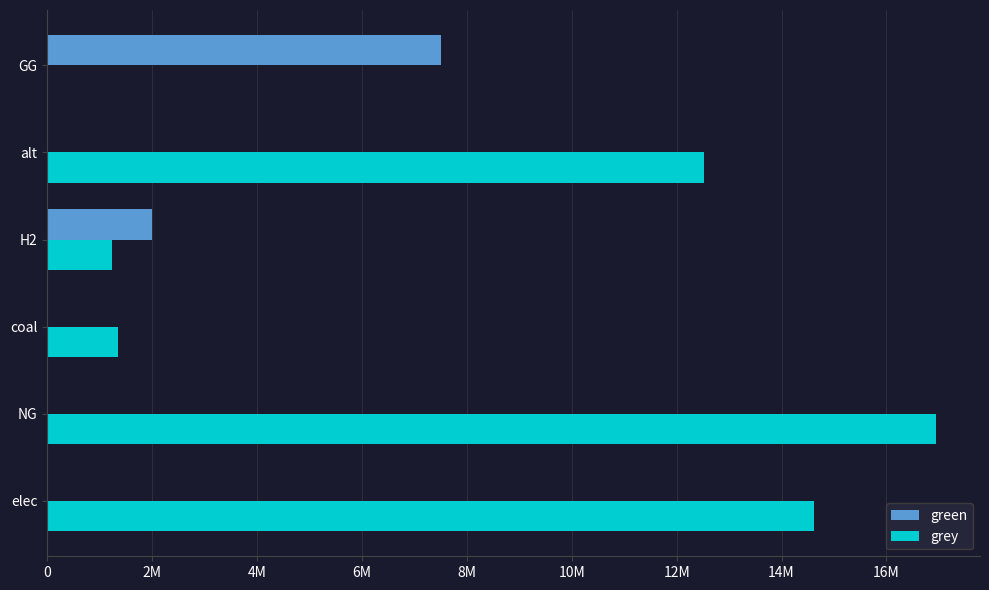

What is the sum of all green values?

9500000.0